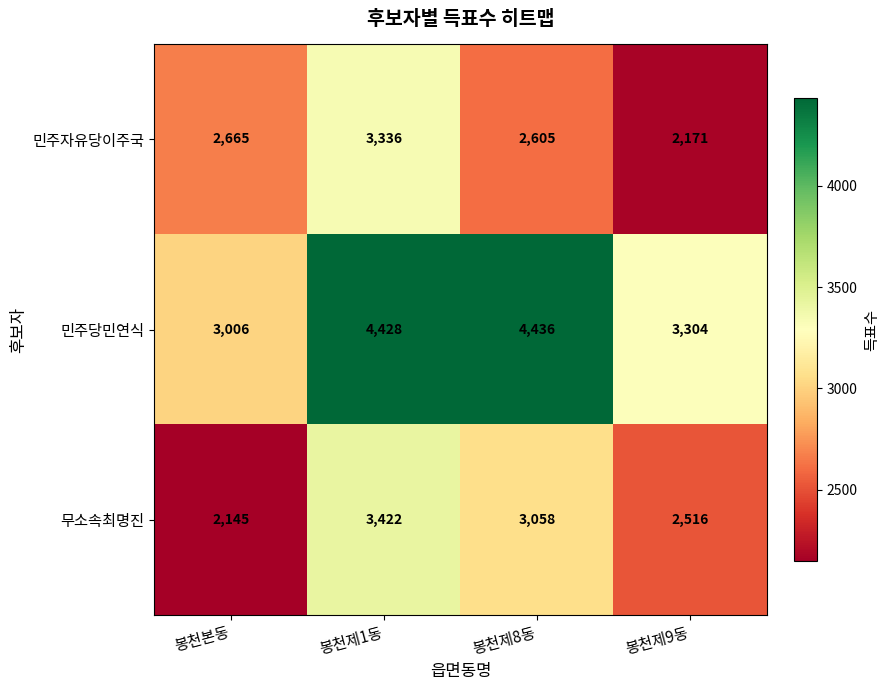

Where does the 무소속최명진 series first go above 3058?

봉천제1동